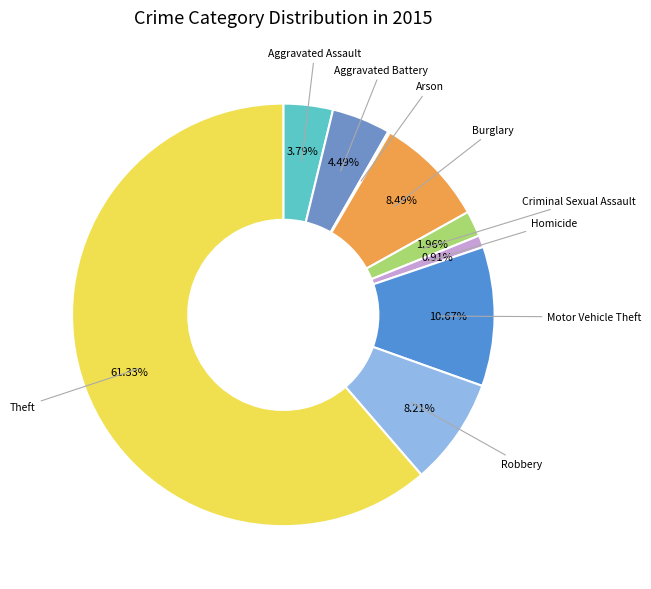

Rank the categories by value from highest to lowest.

Theft, Motor Vehicle Theft, Burglary, Robbery, Aggravated Battery, Aggravated Assault, Criminal Sexual Assault, Homicide, Arson